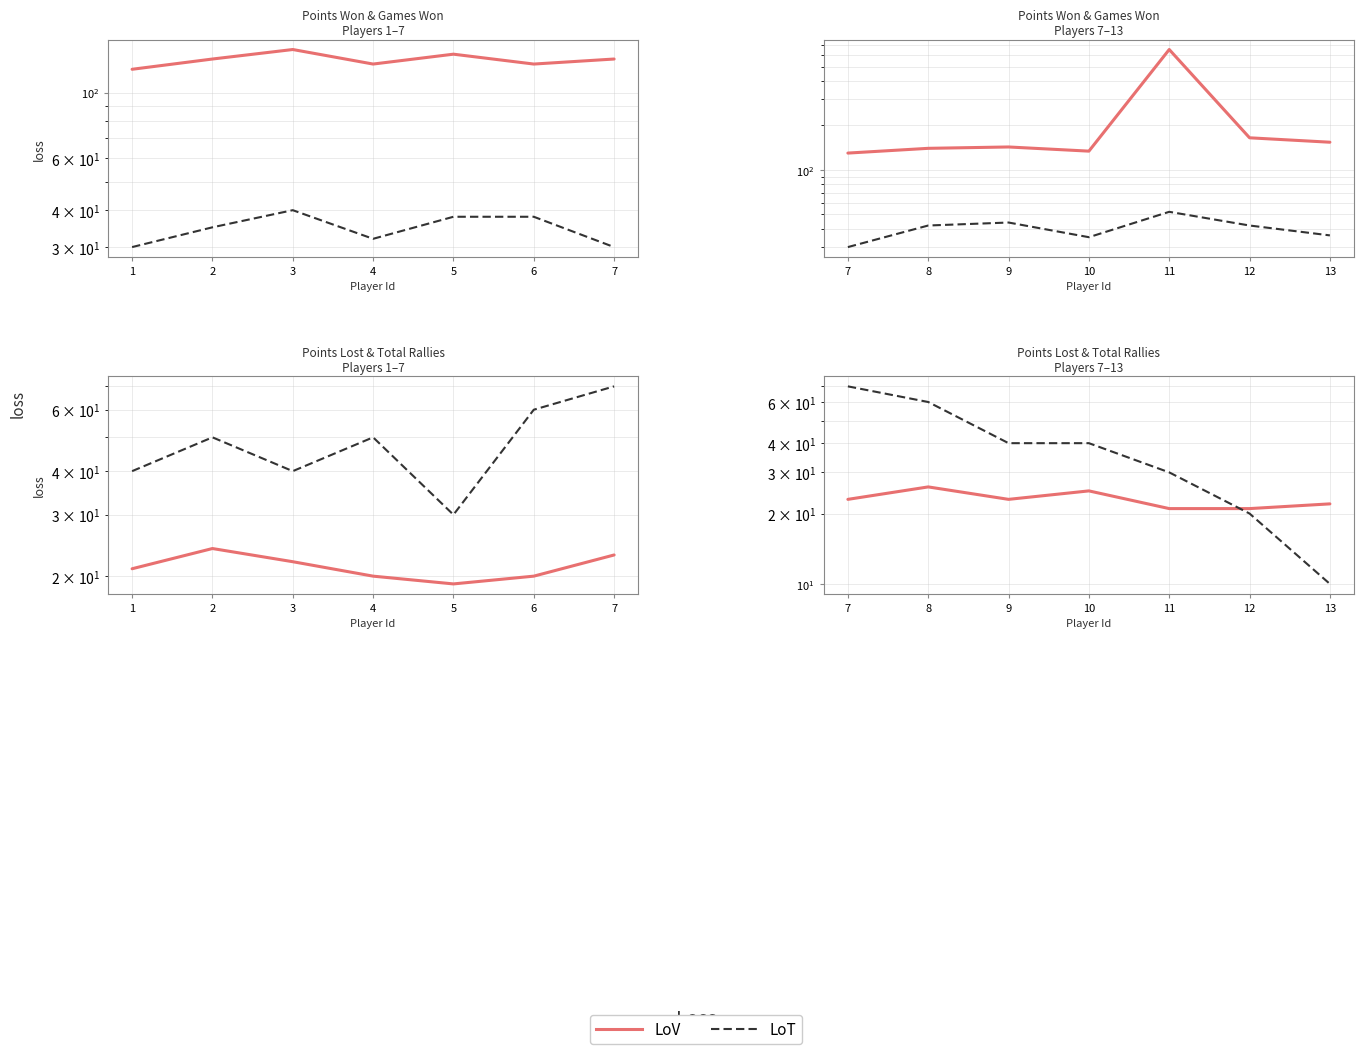

In LoV, how many points are lower than both neighbors (excluding endpoints)?

1